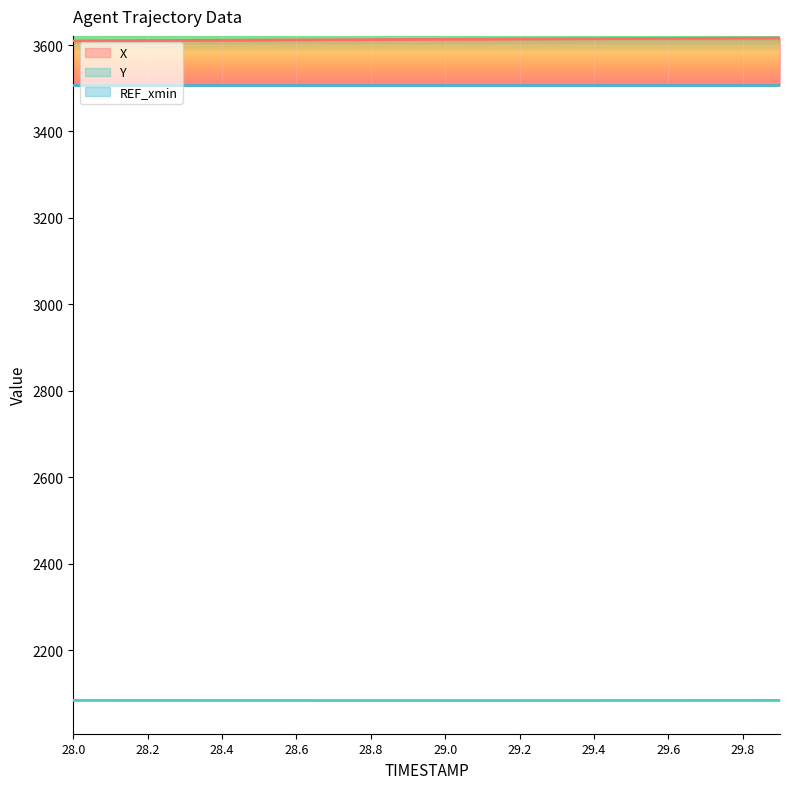

Which category has the lowest value across all series?

29.0